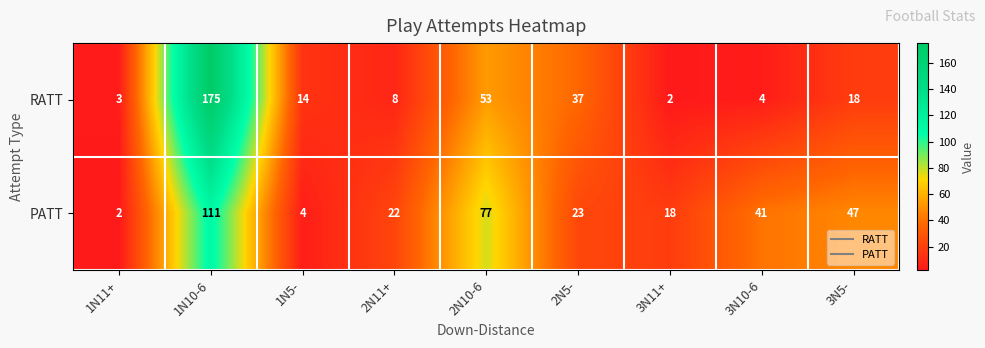

List the series in order of their overall mean, highest first.

PATT, RATT